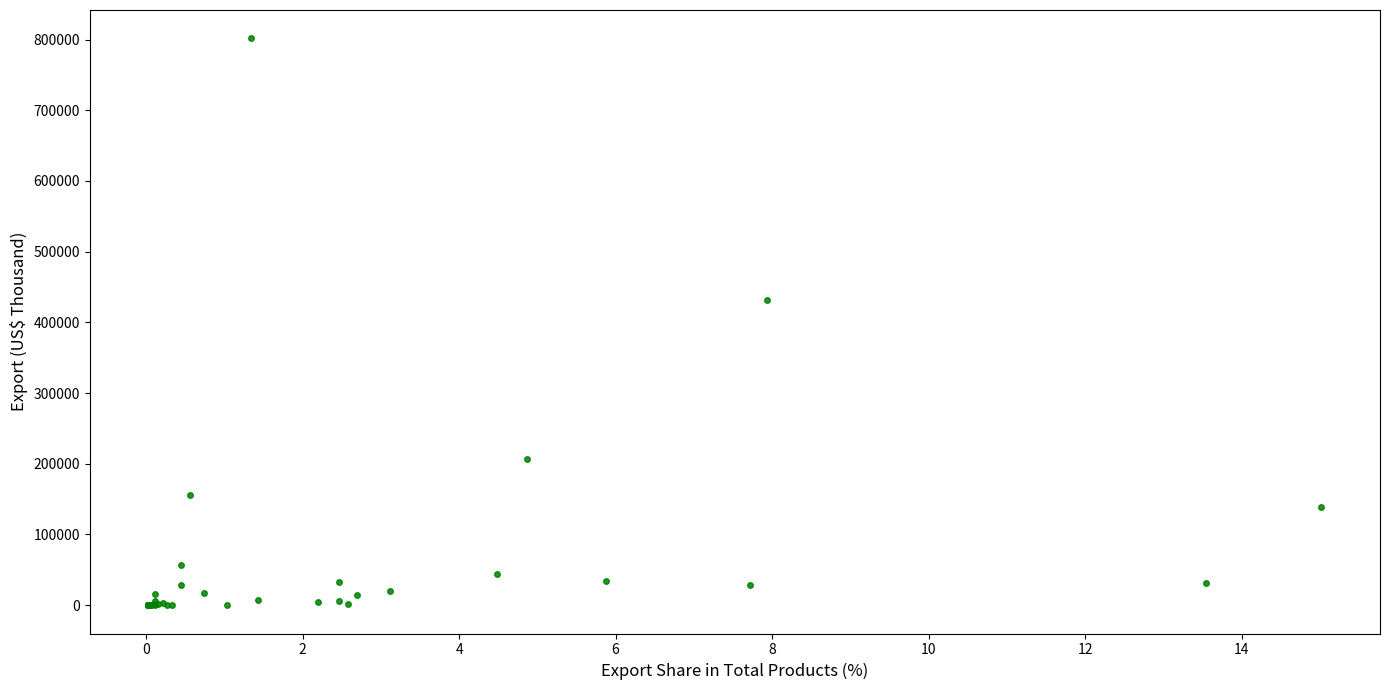

What Y value in the scatter plot is closest to 400825?

432009.5